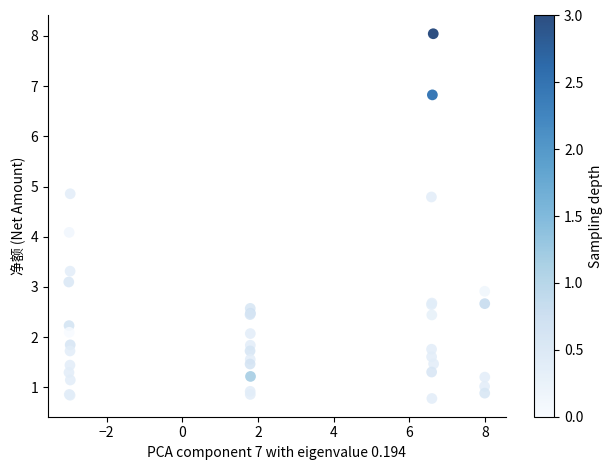

What Y value in the scatter plot is closest to 4?

4.1